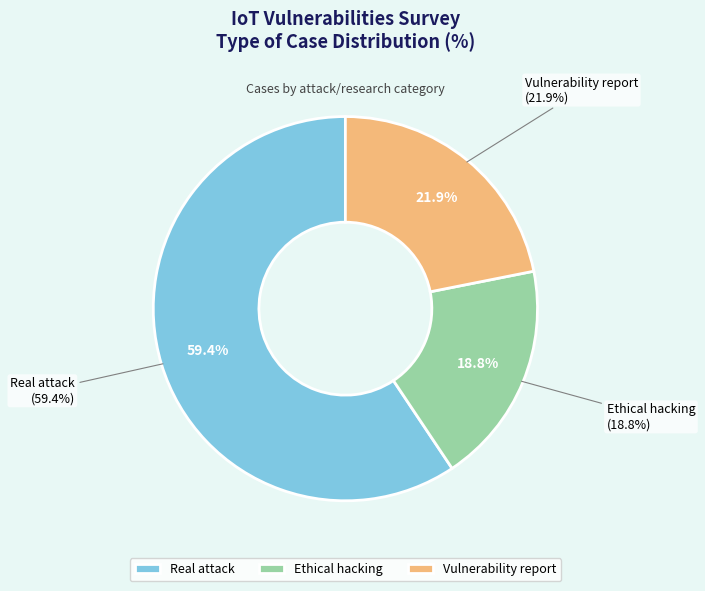

Which slice represents more than half of the pie?

Real attack